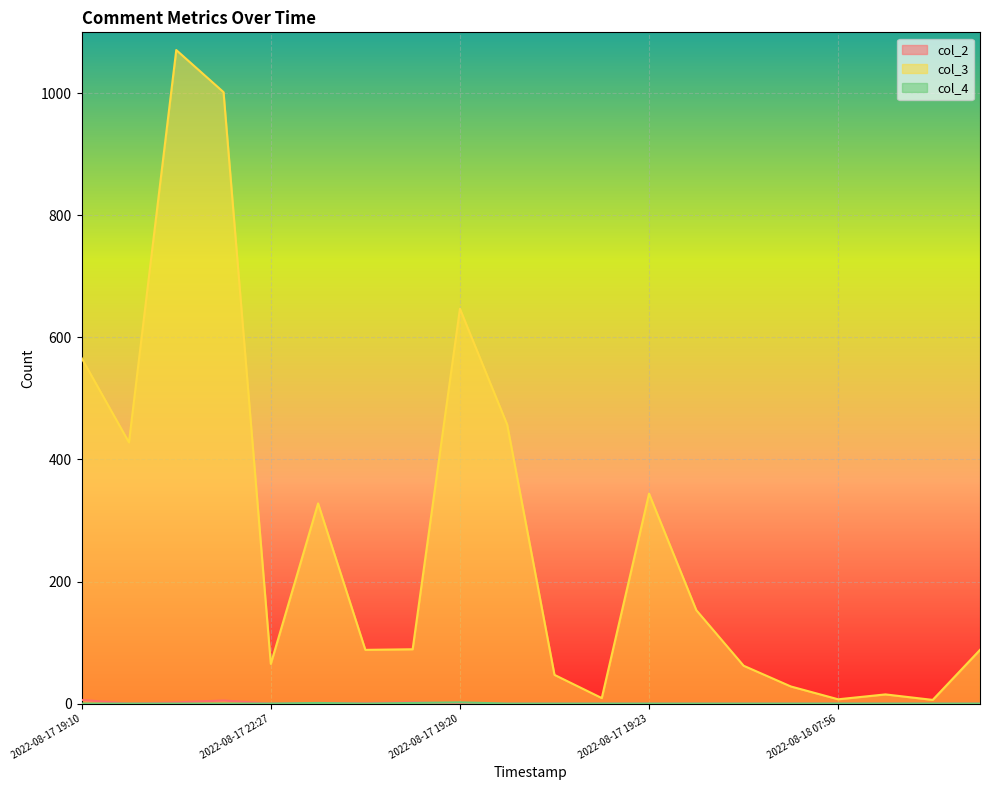

What are all the series names shown in the legend?

col_2, col_3, col_4